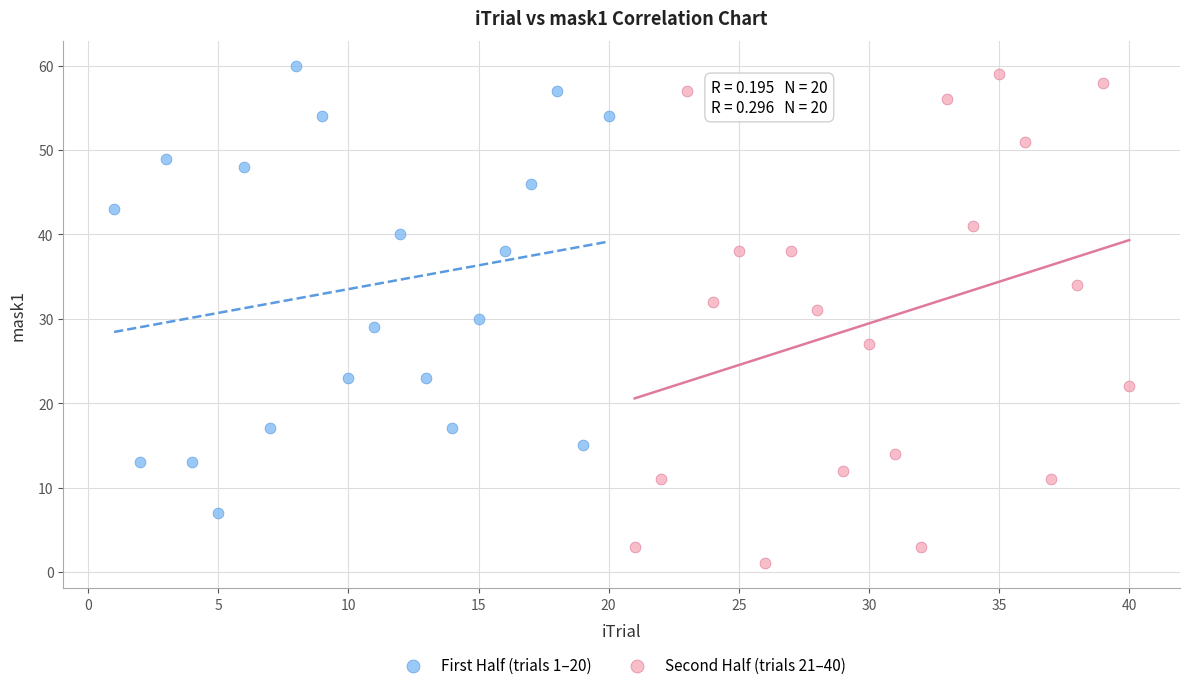

Which series has the widest spread of Y values?

Second Half (trials 21–40)